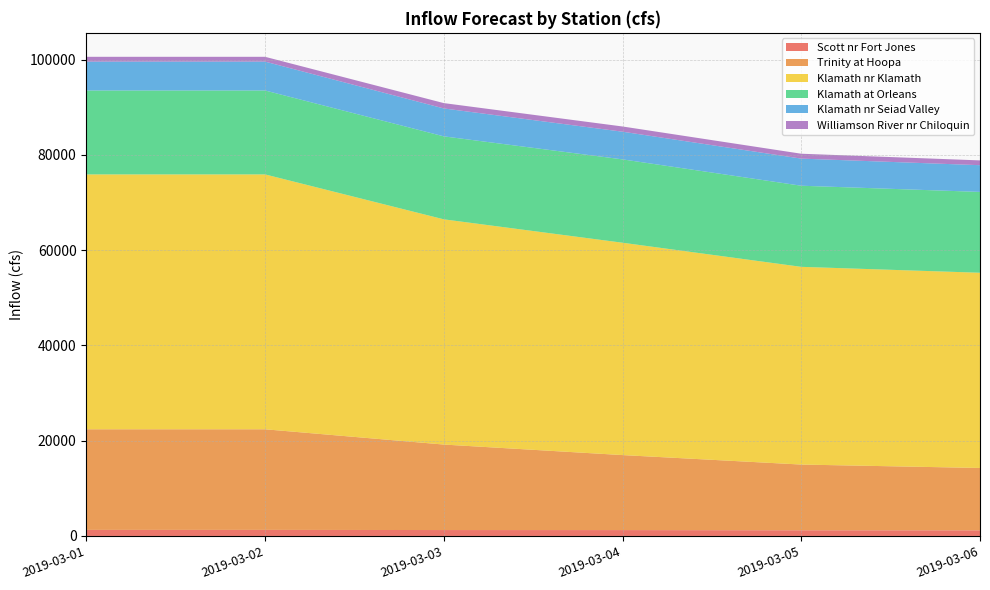

Reading right to left, extract all data points from this chart.

Scott nr Fort Jones: 2019-03-06=1179.0	2019-03-05=1190.0	2019-03-04=1233.9	2019-03-03=1241.7	2019-03-02=1277.0	2019-03-01=1277.0
Trinity at Hoopa: 2019-03-06=13091.6	2019-03-05=13797.1	2019-03-04=15742.5	2019-03-03=17942.9	2019-03-02=21114.6	2019-03-01=21114.6
Klamath nr Klamath: 2019-03-06=40974.6	2019-03-05=41499.0	2019-03-04=44570.5	2019-03-03=47274.2	2019-03-02=53496.5	2019-03-01=53496.5
Klamath at Orleans: 2019-03-06=16965.8	2019-03-05=17024.5	2019-03-04=17494.3	2019-03-03=17413.5	2019-03-02=17612.9	2019-03-01=17612.9
Klamath nr Seiad Valley: 2019-03-06=5610.0	2019-03-05=5690.0	2019-03-04=5808.2	2019-03-03=5858.3	2019-03-02=6061.8	2019-03-01=6061.8
Williamson River nr Chiloquin: 2019-03-06=1007.4	2019-03-05=1026.9	2019-03-04=1095.5	2019-03-03=1123.0	2019-03-02=1007.2	2019-03-01=1007.2